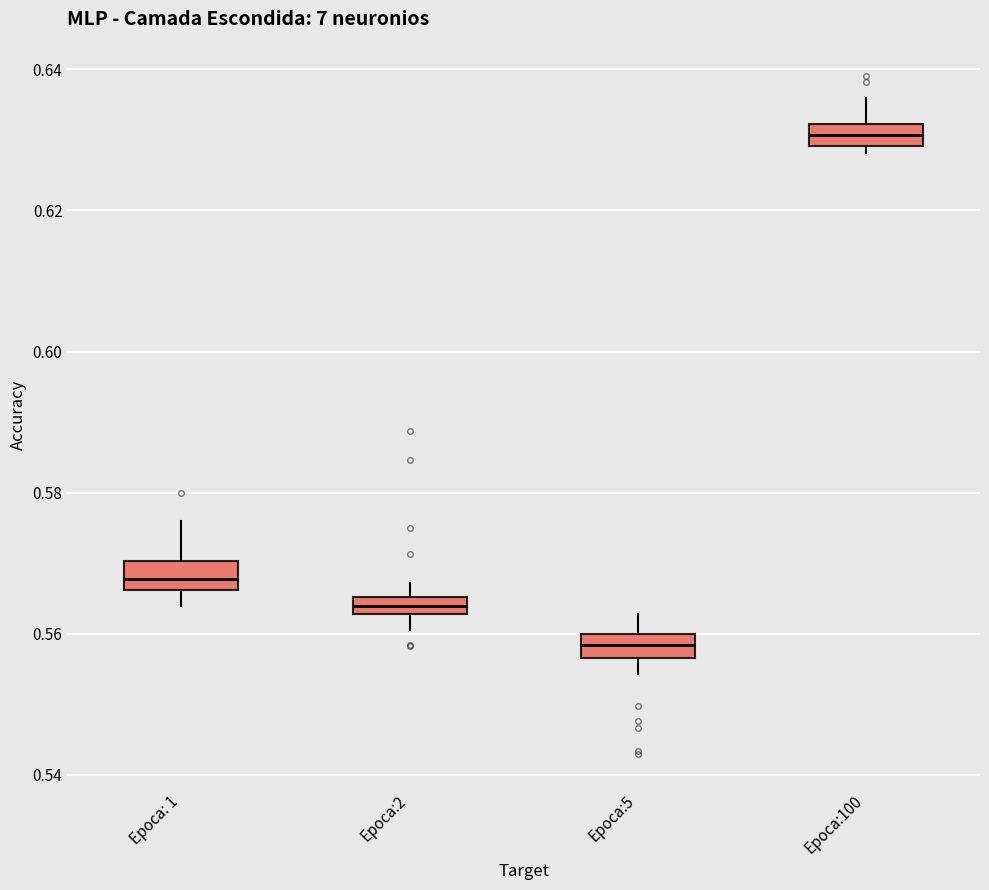

Where is the upper edge of the box for Epoca:100 on the y-axis? The values are not printed on the chart, so give them approximately, as read against the axis.

0.632